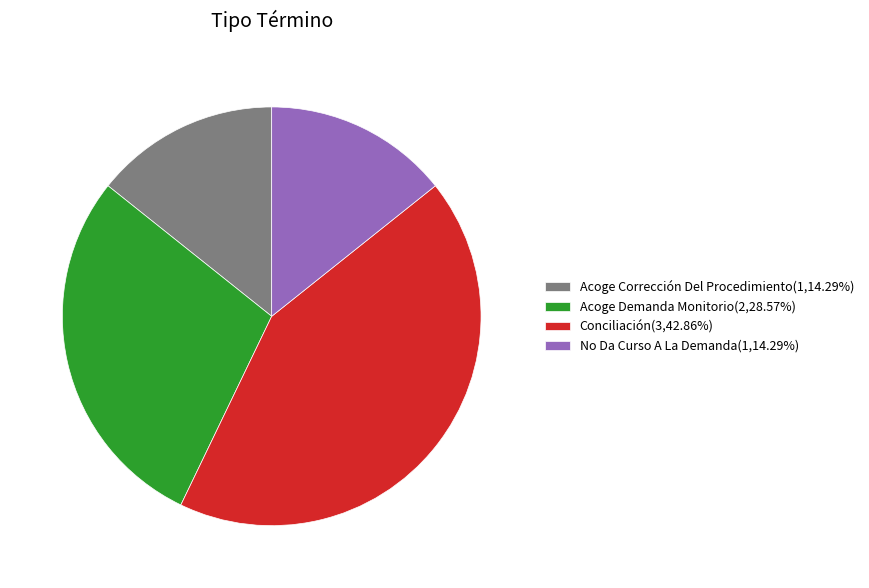

Is the sum of Acoge Demanda Monitorio(2,28.57%) and Acoge Corrección Del Procedimiento(1,14.29%) greater than half?

No